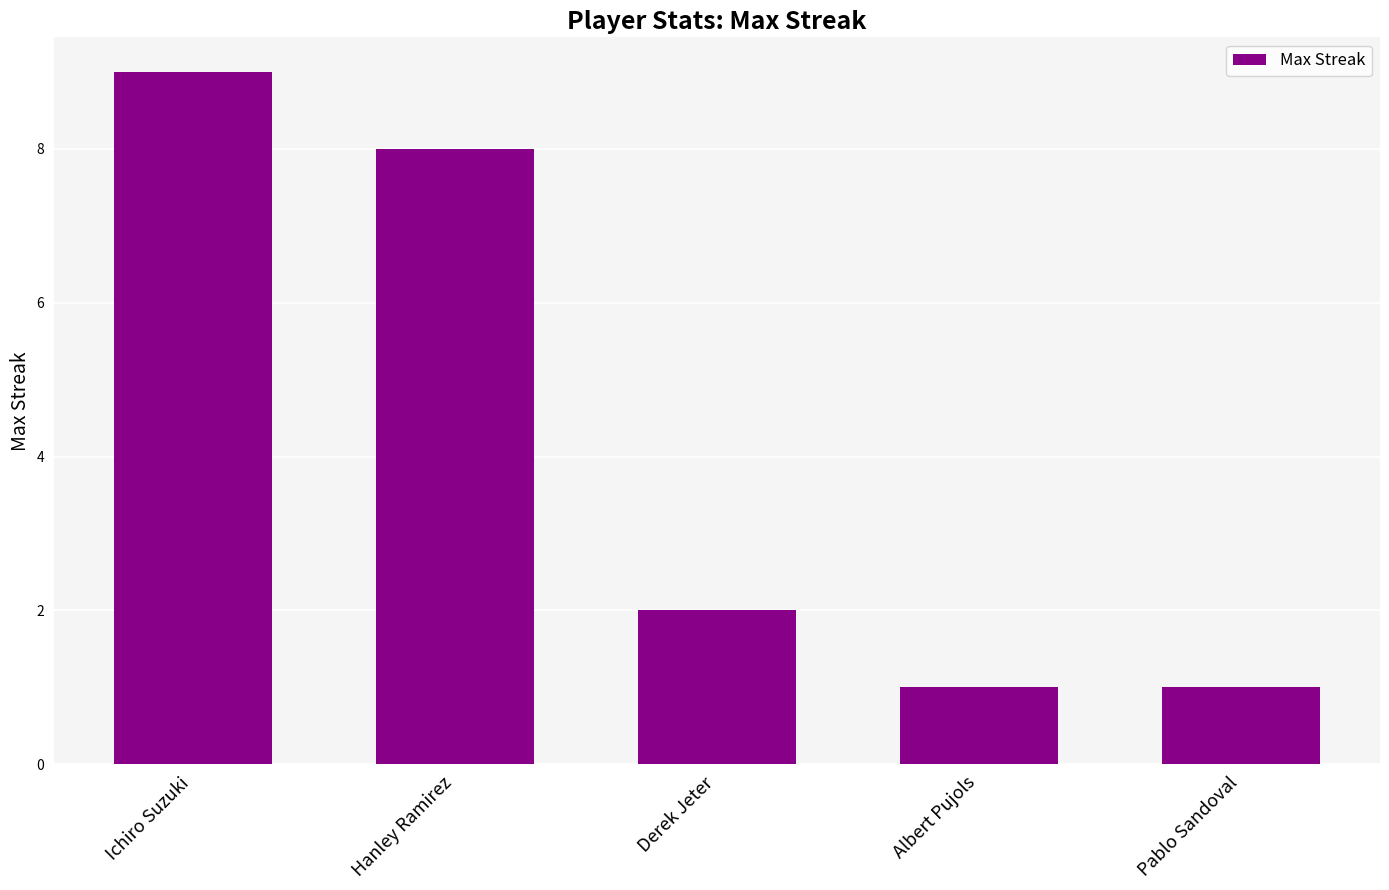

Reading right to left, list all the values displayed in this chart.

1	1	2	8	9